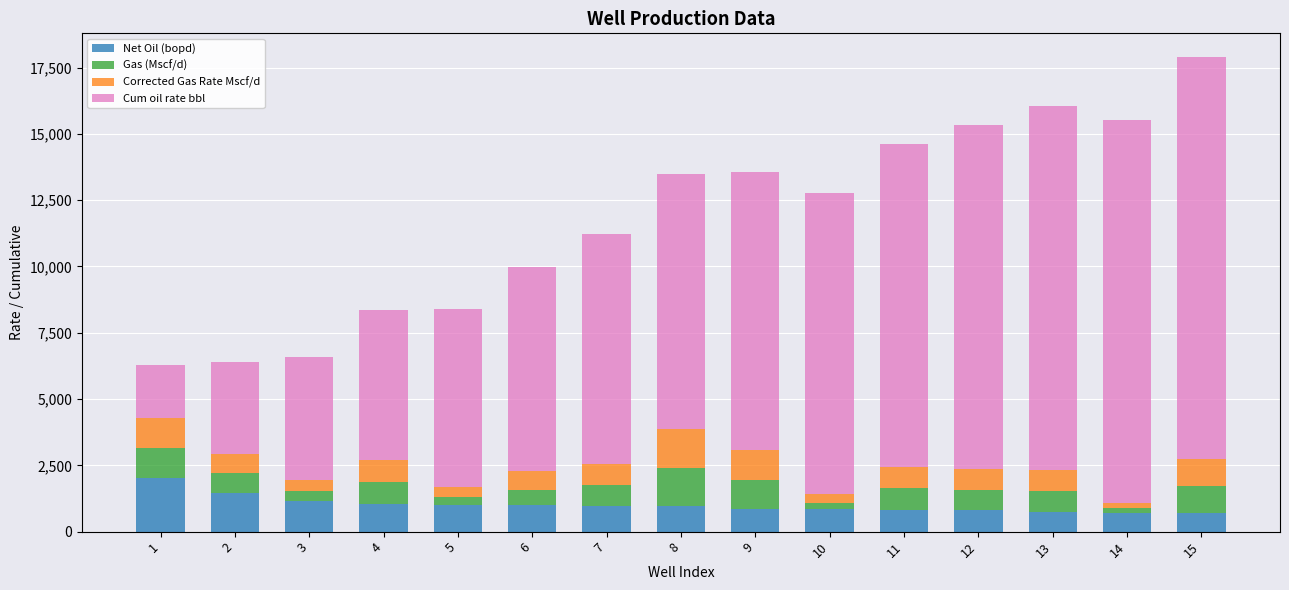

The value of Net Oil (bopd) at 5 is 1009.4. True or false?

True